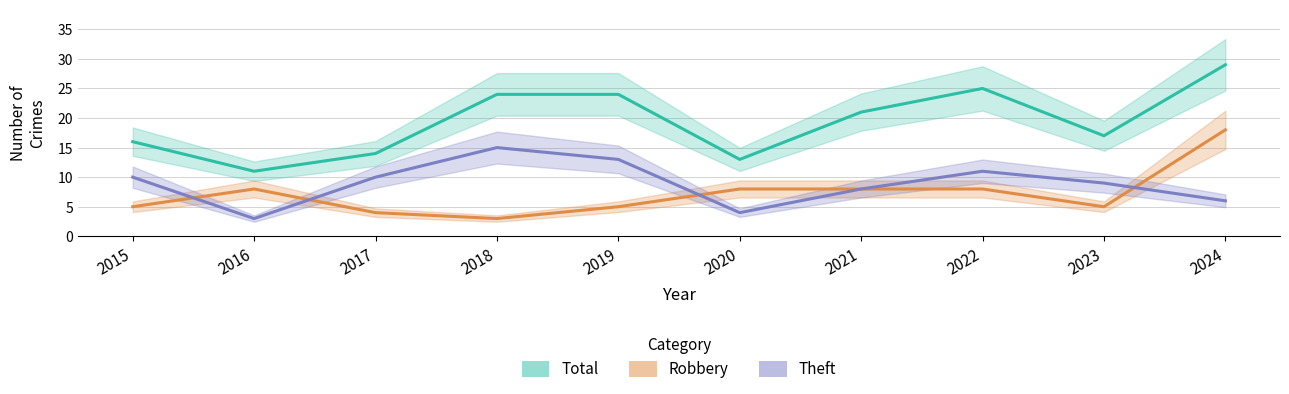

Reading left to right, list all the values displayed in this chart.

Total: 2015=16	2016=11	2017=14	2018=24	2019=24	2020=13	2021=21	2022=25	2023=17	2024=29
Robbery: 2015=5	2016=8	2017=4	2018=3	2019=5	2020=8	2021=8	2022=8	2023=5	2024=18
Theft: 2015=10	2016=3	2017=10	2018=15	2019=13	2020=4	2021=8	2022=11	2023=9	2024=6